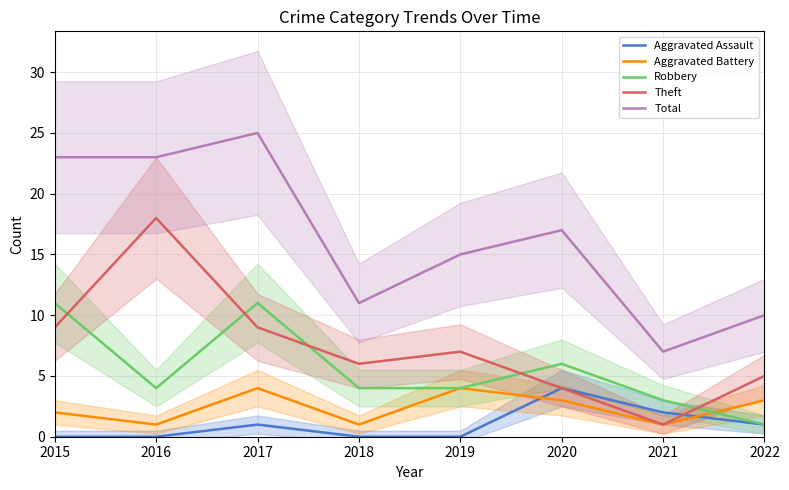

What is the spread (max minus min) of values at 2015?

23